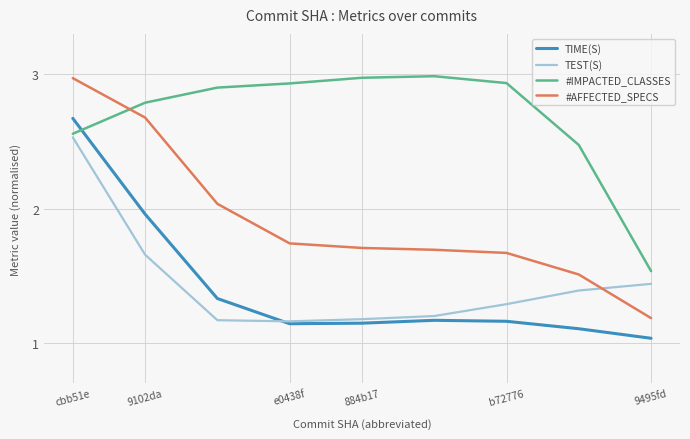

True or false: #AFFECTED_SPECS and TIME(S) intersect in this chart.

False